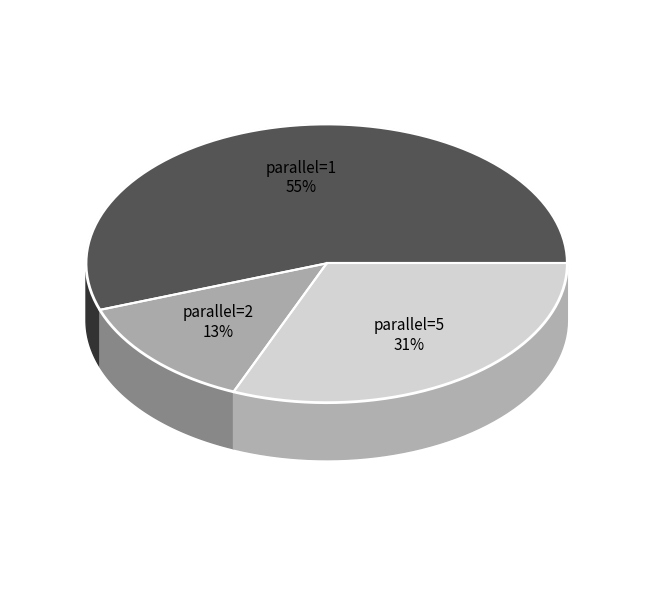

Which category accounts for the majority?

1